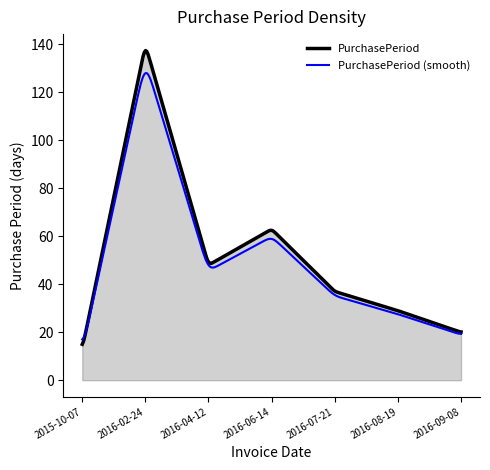

Which series has the largest range (max minus min)?

PurchasePeriod